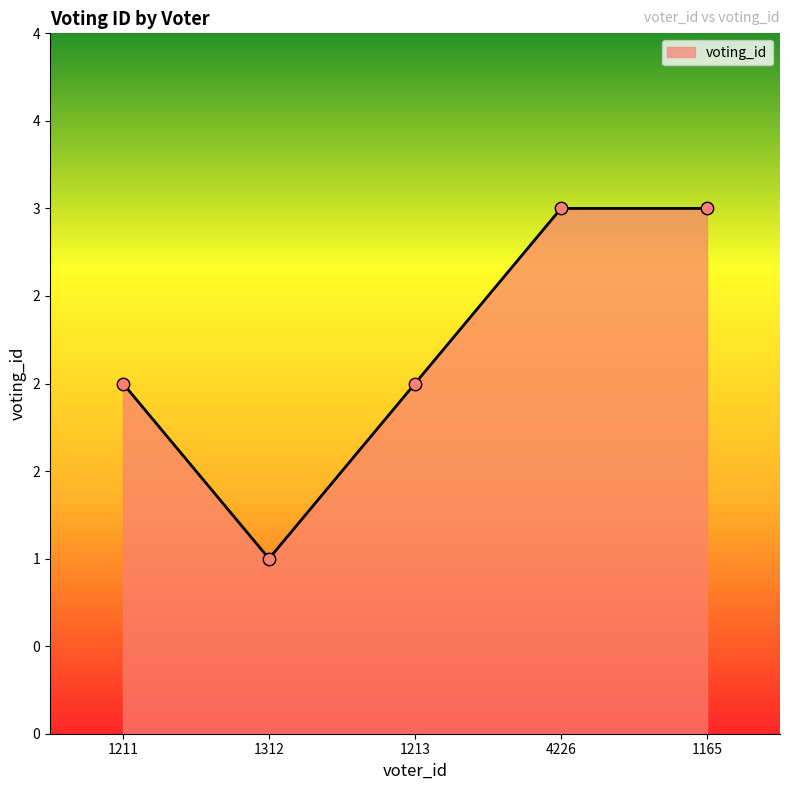

Which has a higher value, 4226 or 1211?

4226